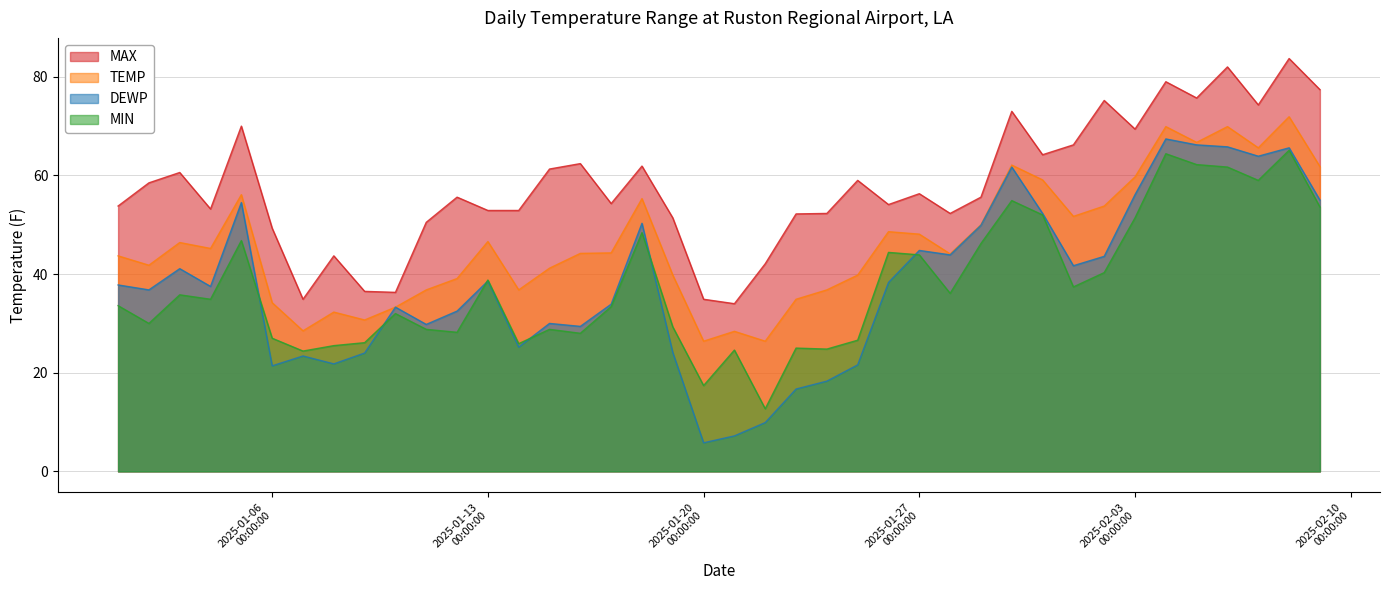

Is the value of TEMP at 2025-01-07 greater than the value of MAX at 2025-01-02?

No